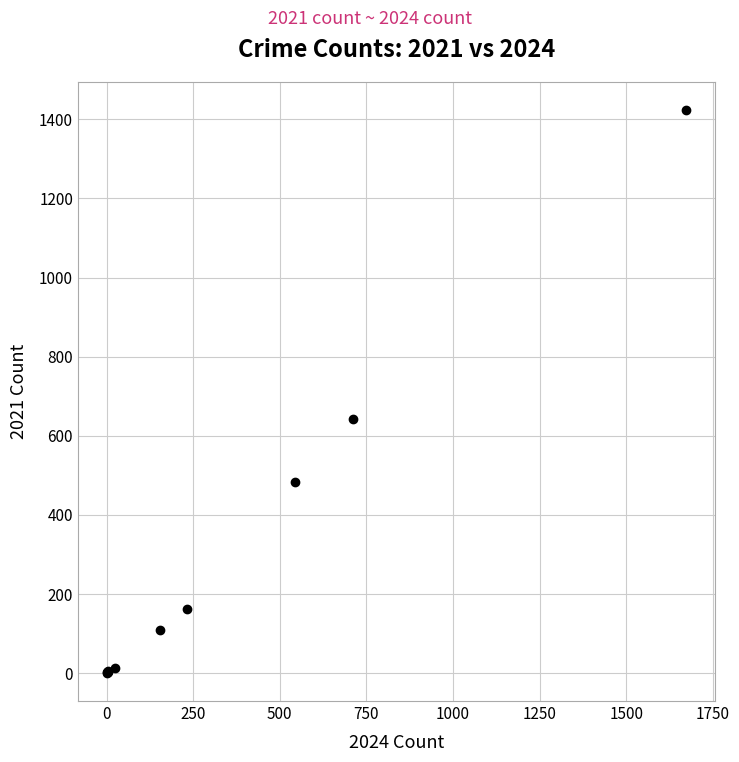

What Y value in the scatter plot is closest to 712?

642